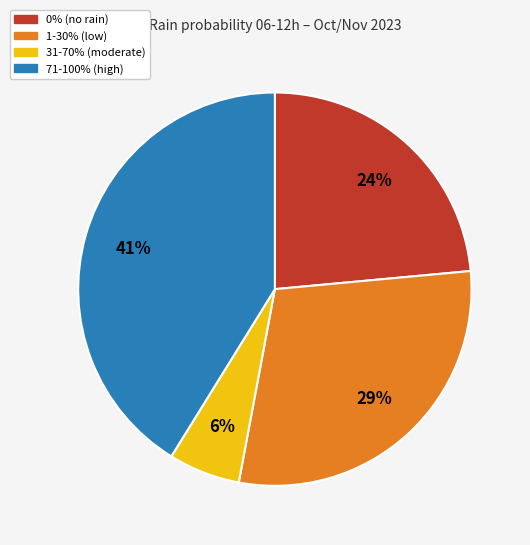

Does any single category account for the majority?

No